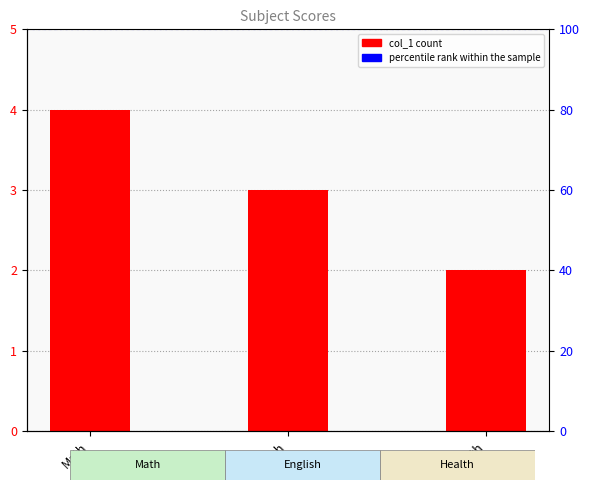

What is the label of the 2nd bar from the left?

English